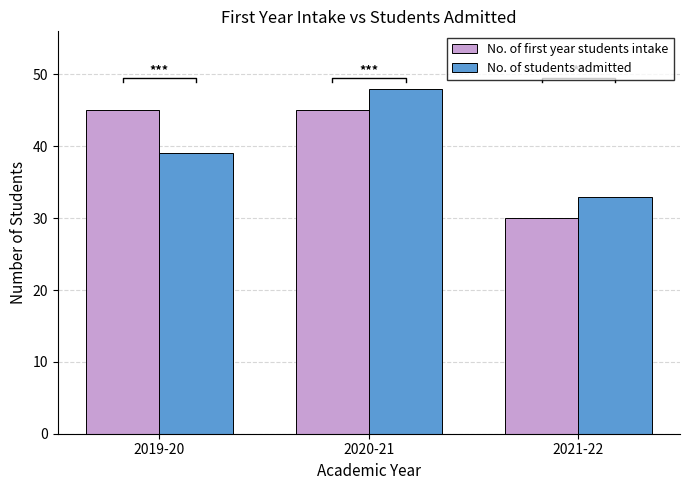

Which category has the lowest value in the No. of students admitted series?

2021-22